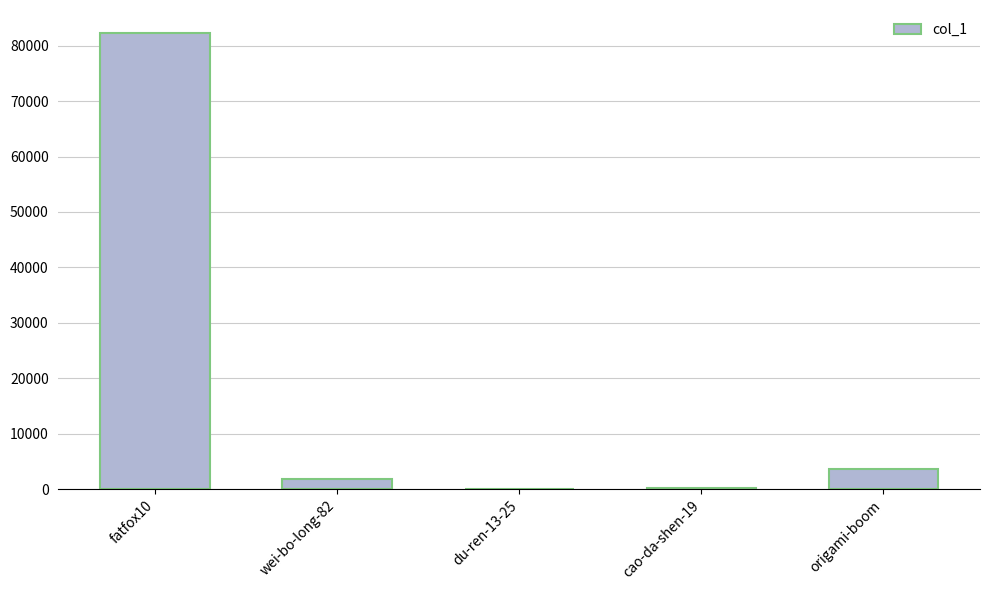

What is the sum of the values at wei-bo-long-82 and origami-boom?

5306